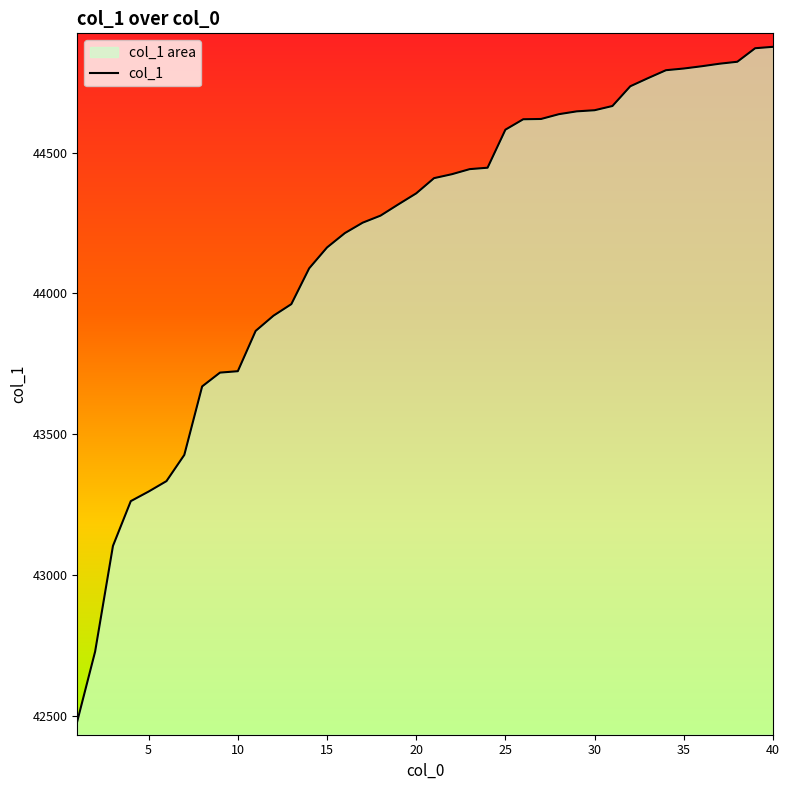

What is the value of the 7th point from the left?

43427